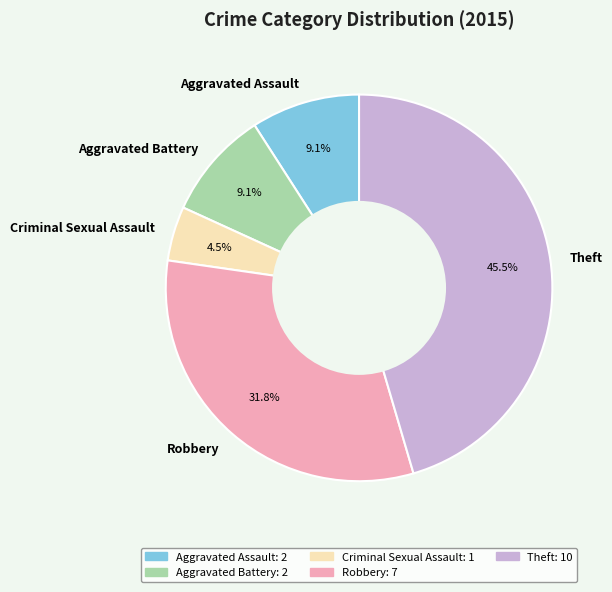

Is the sum of Robbery and Aggravated Battery greater than half?

No